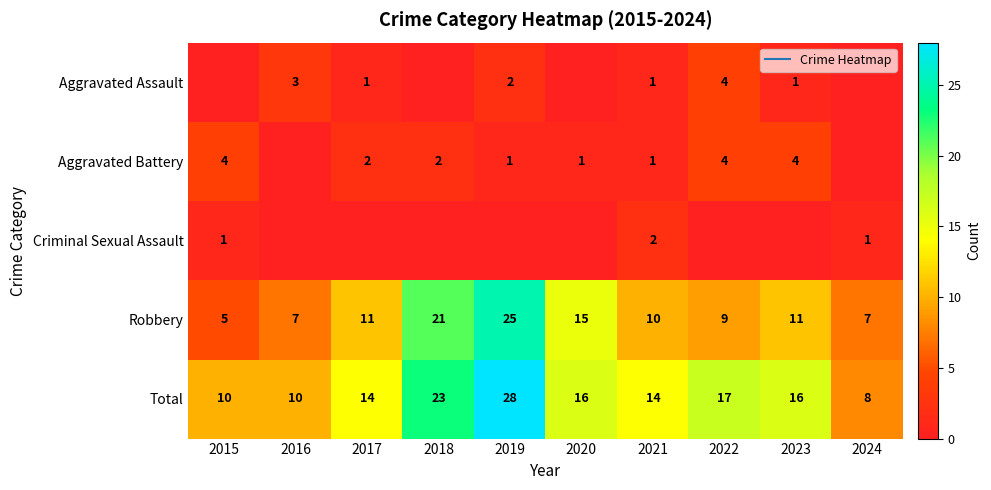

Is it true that Criminal Sexual Assault equals 0 at 2023?

True